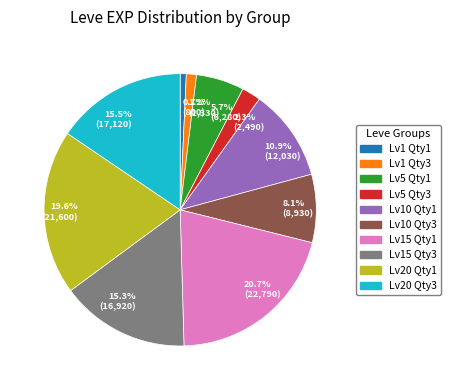

Between Lv5 Qty3 and Lv20 Qty1, which is larger?

Lv20 Qty1